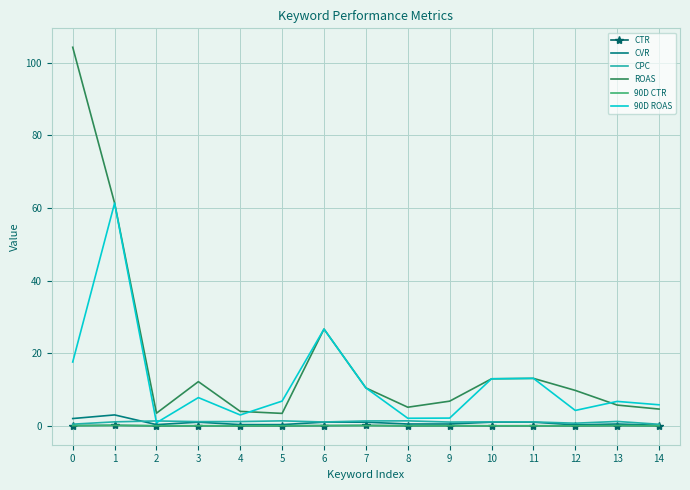

True or false: 90D CTR and ROAS intersect in this chart.

False